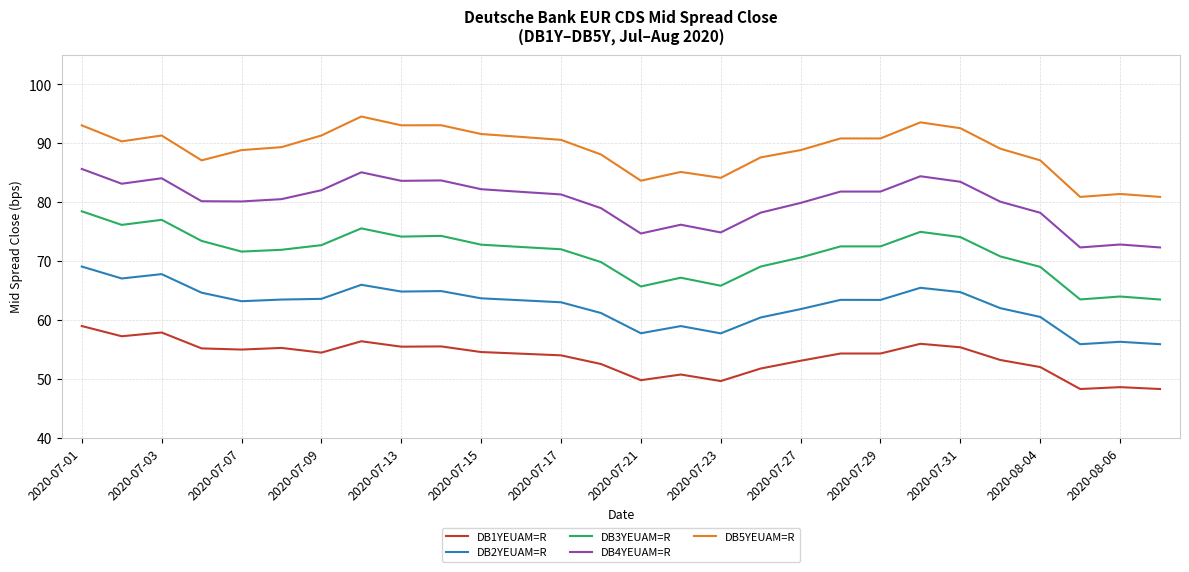

Rank the series by their maximum value, from highest to lowest.

DB5YEUAM=R, DB4YEUAM=R, DB3YEUAM=R, DB2YEUAM=R, DB1YEUAM=R